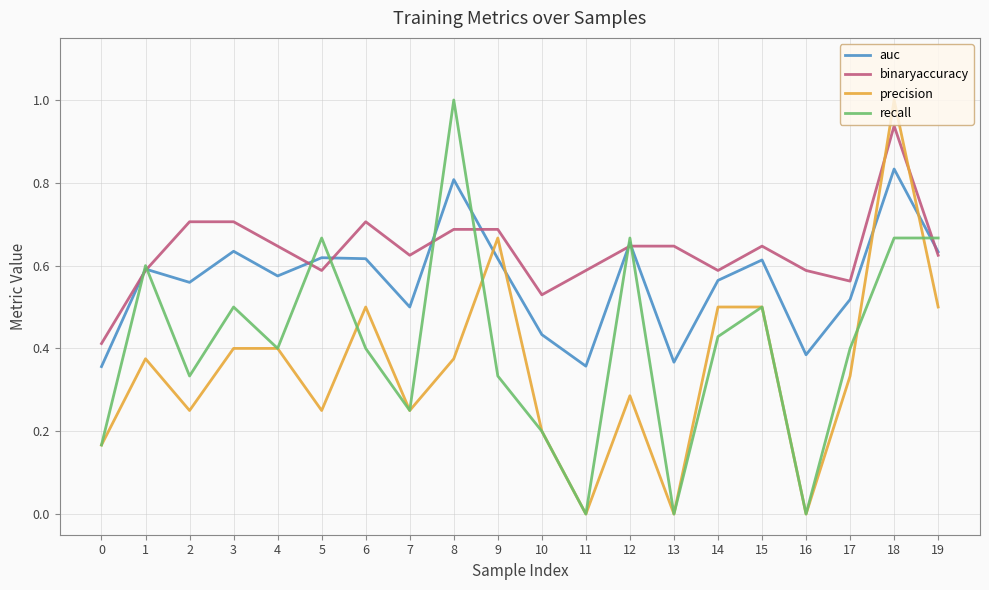

Between which two adjacent categories do precision and binaryaccuracy first intersect?

17 and 18